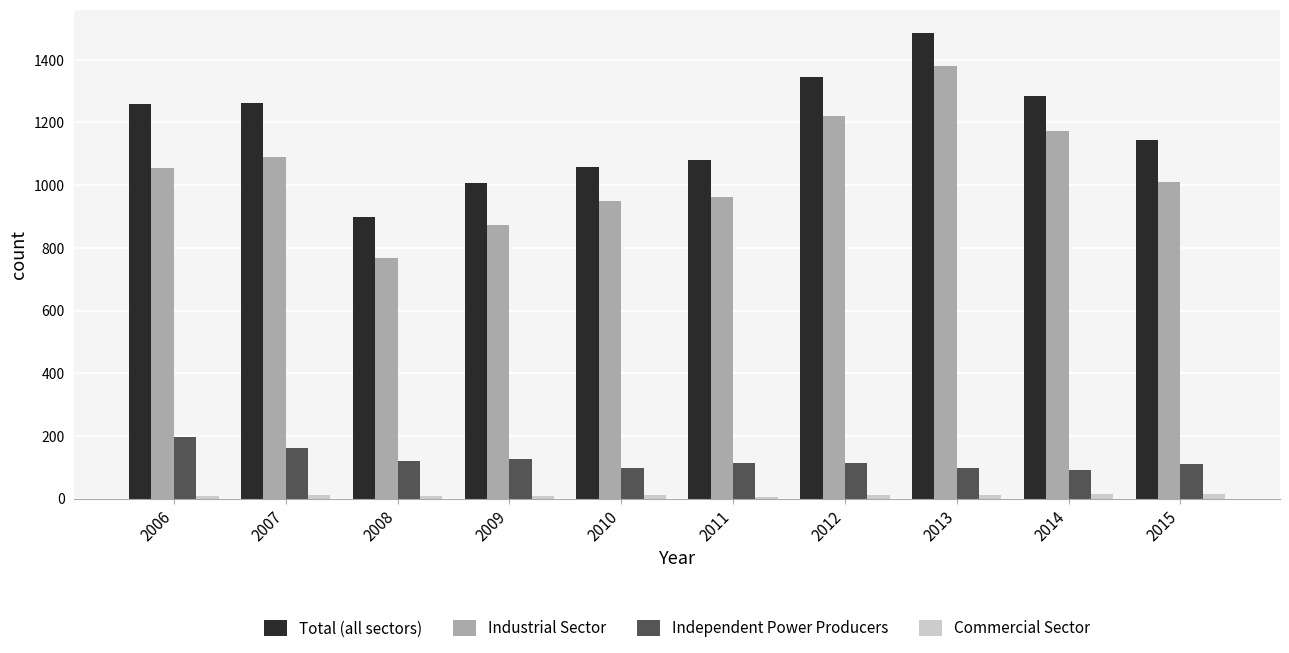

What is the value of the Total (all sectors) bar at the 4th from the left?

1007